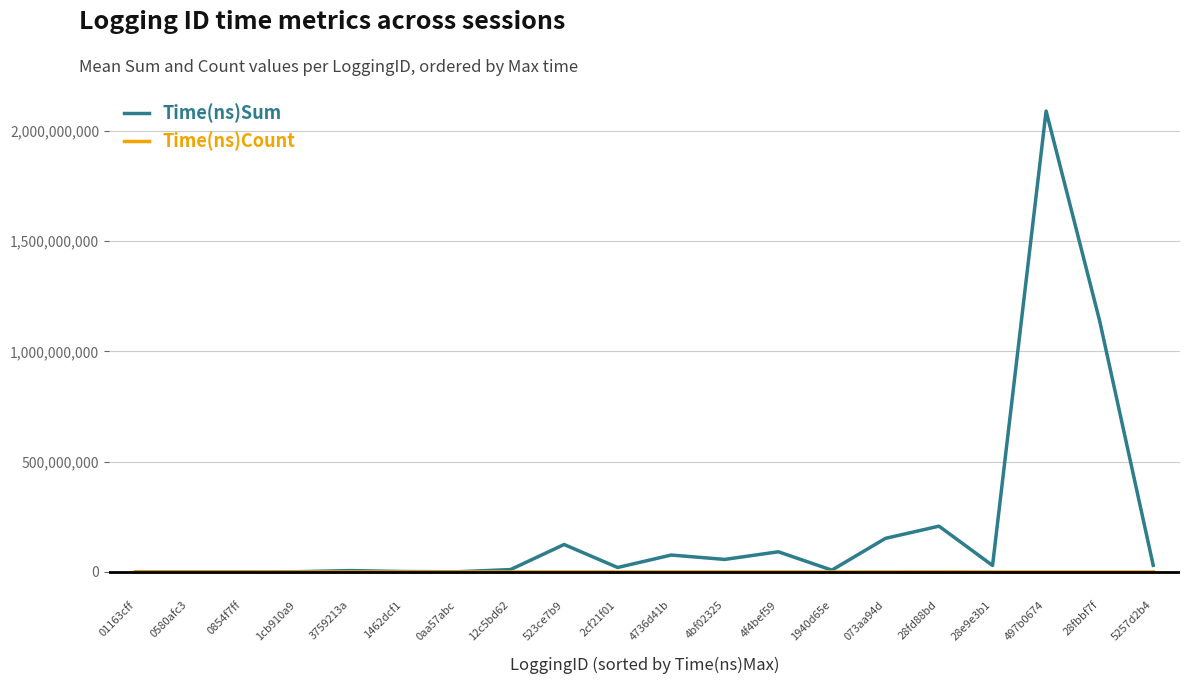

Is the value of Time(ns)Sum at 2cf21f01 greater than the value of Time(ns)Count at 01163cff?

Yes